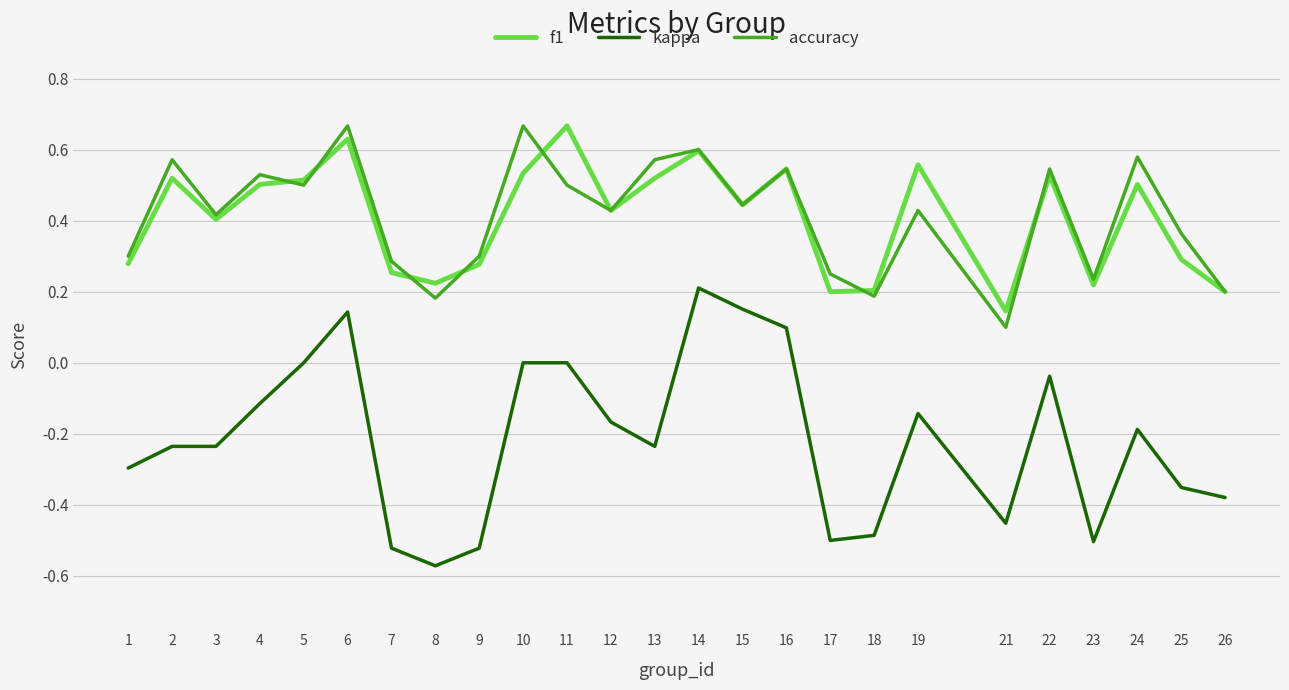

True or false: kappa and accuracy cross at least once.

False